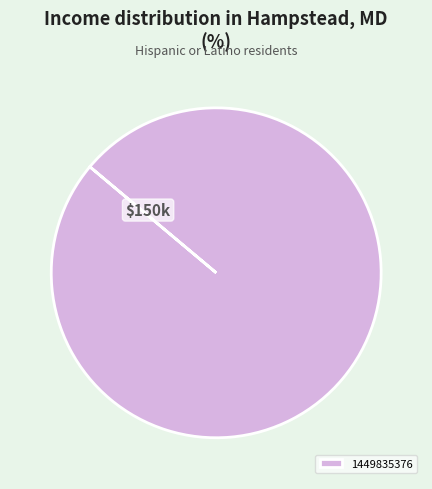

How many slices are in this pie chart?

1